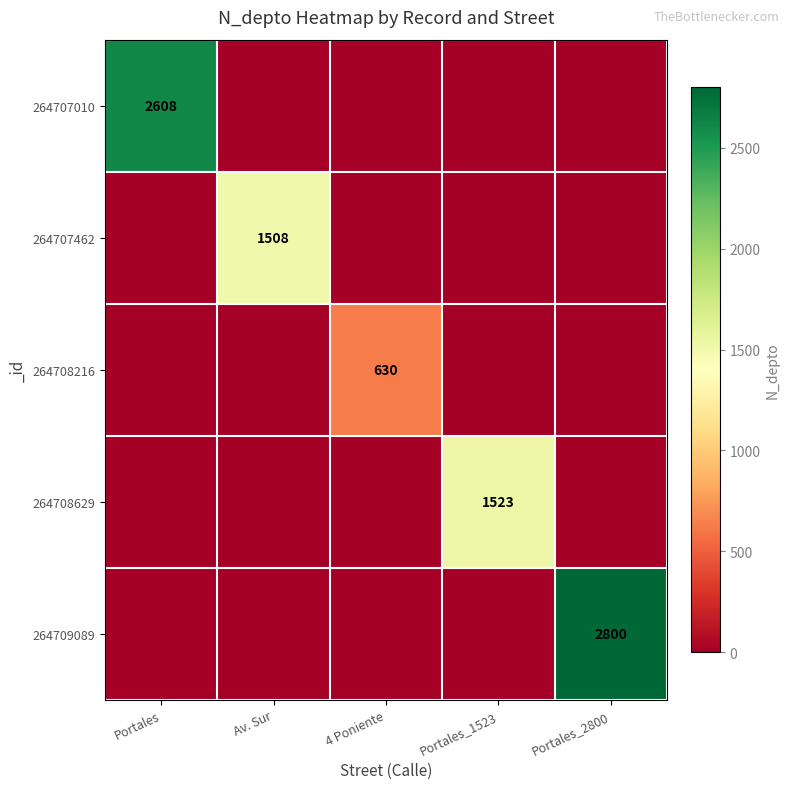

True or false: 264707010 has a value of 2608 at Portales.

True